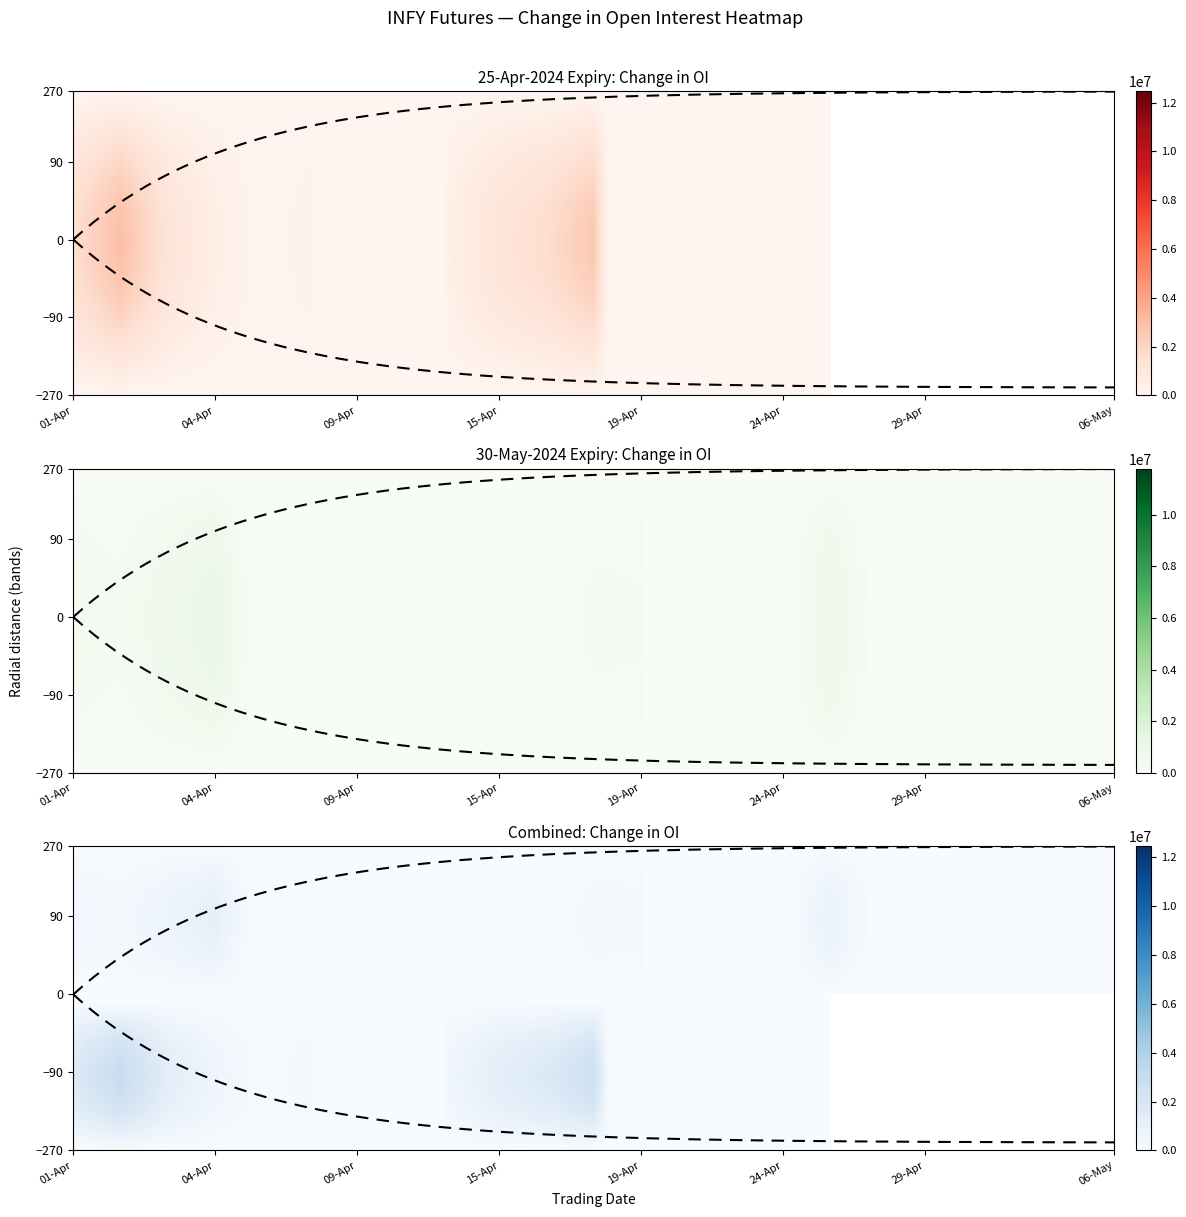

What is the difference between the highest and lowest values at 8?

1289580.3